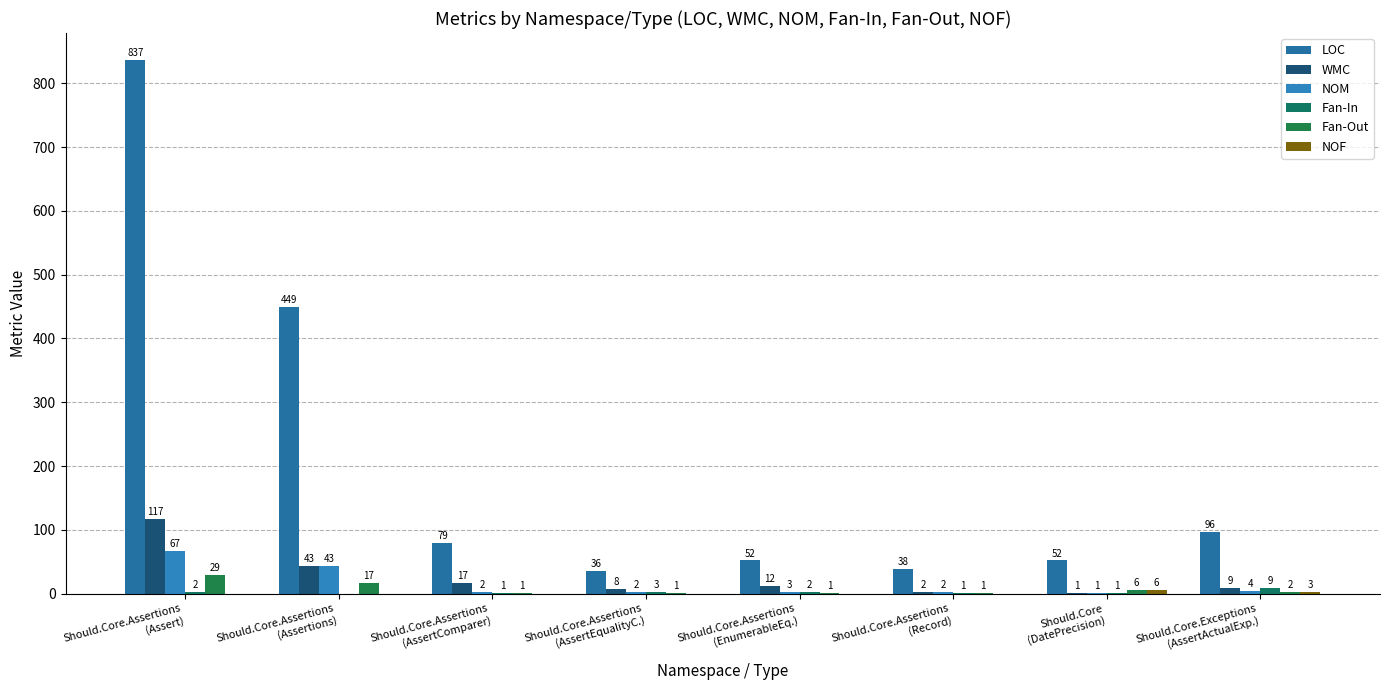

How many groups of bars are there?

8